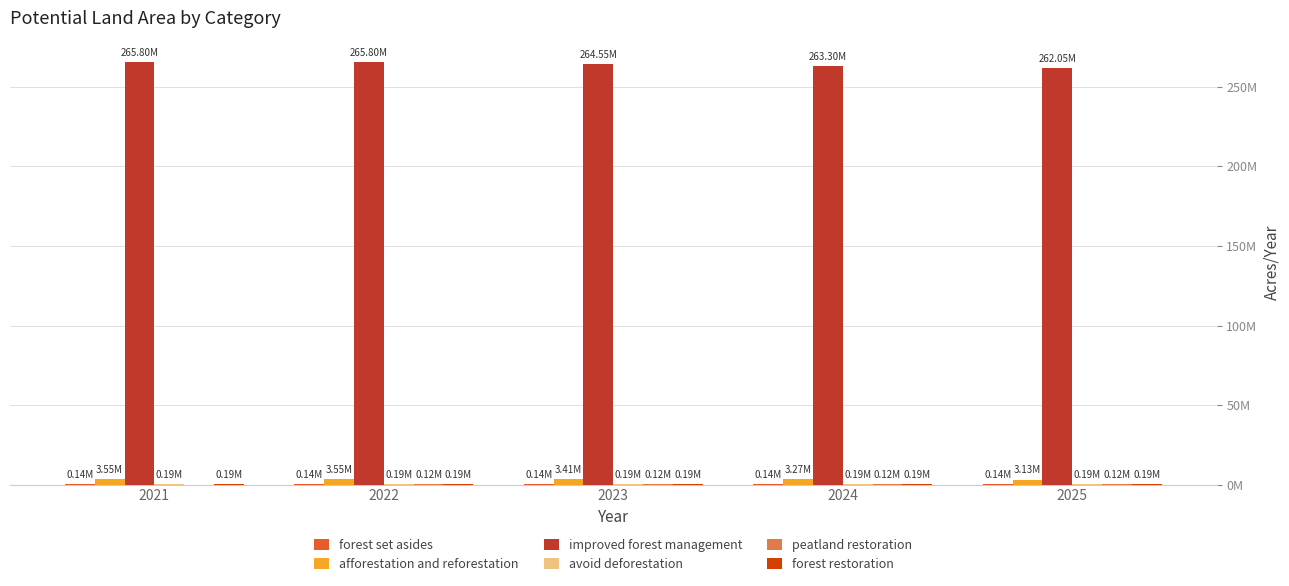

At which label does improved forest management first exceed 264550740?

2021